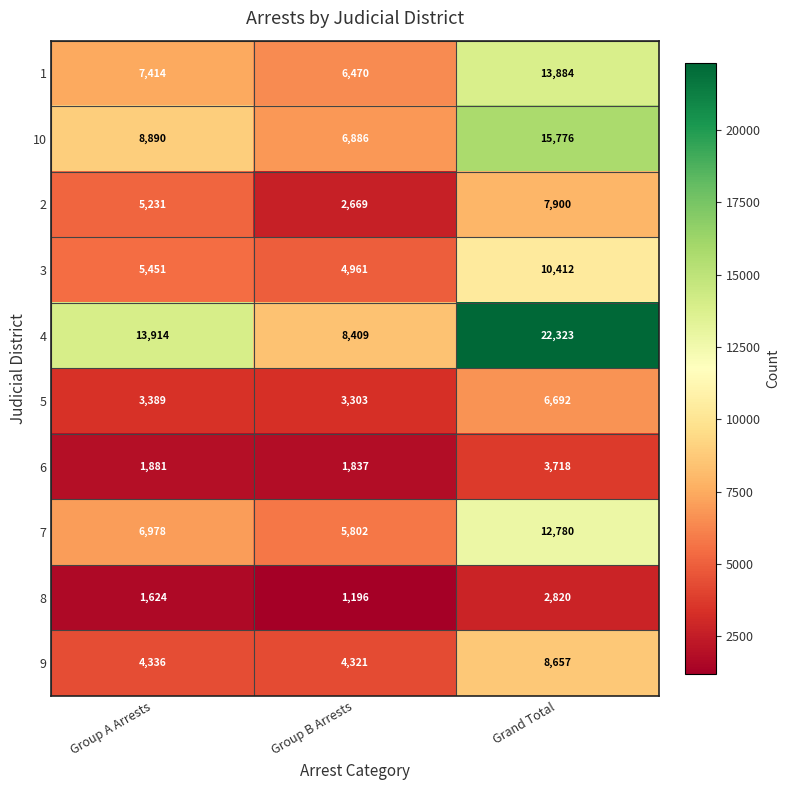

Count the number of data series in this chart.

10